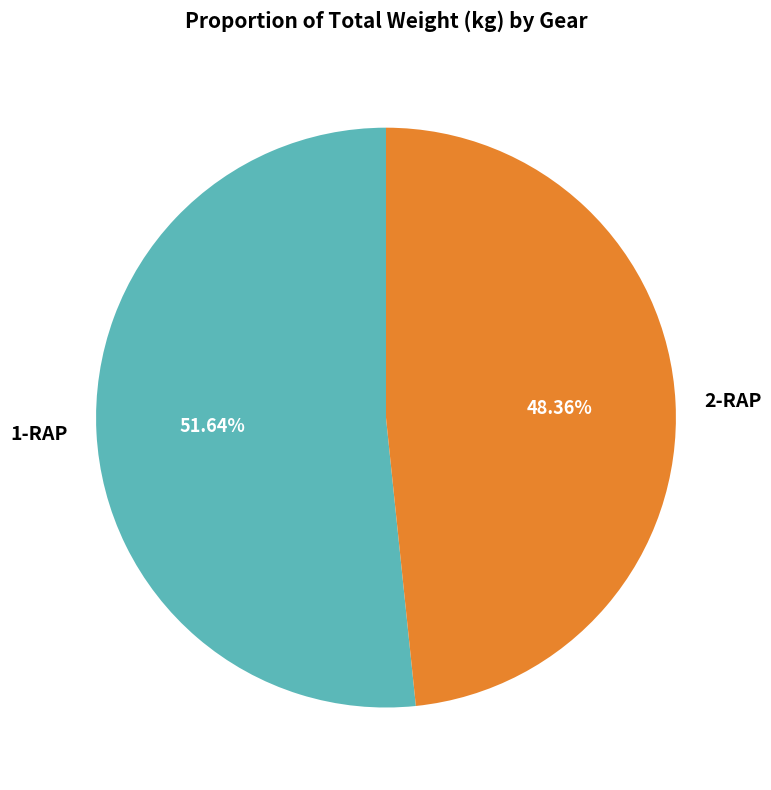

Count the number of slices in the pie.

2